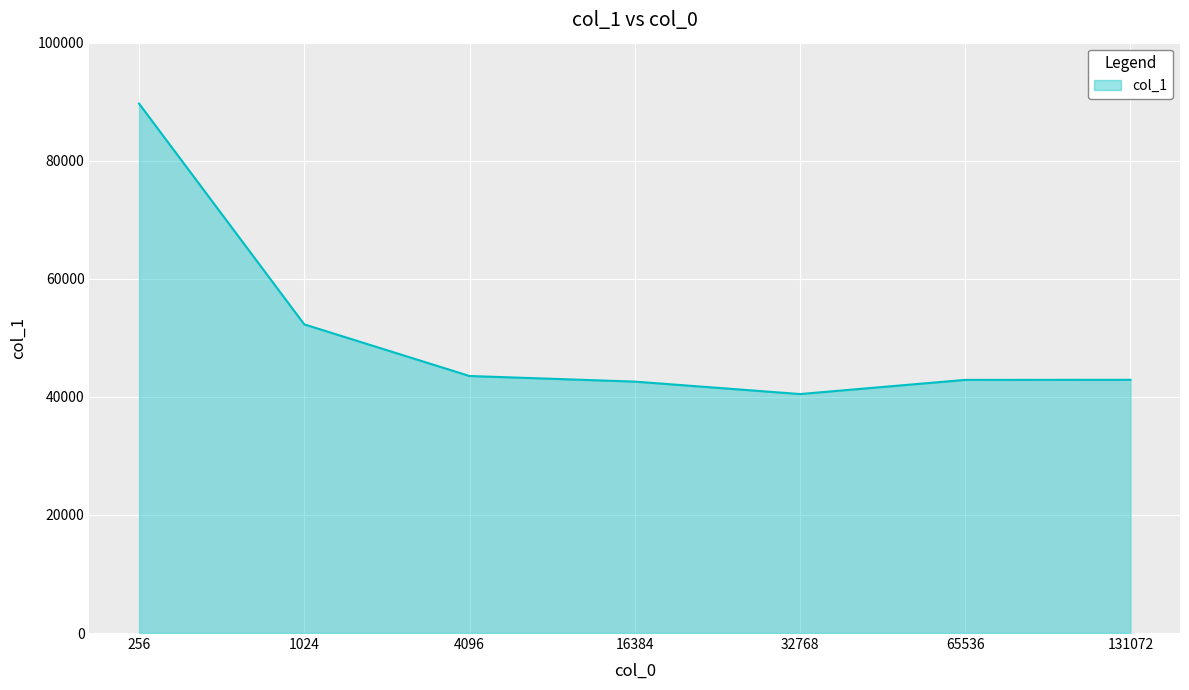

The chart shows a value of 89681 at 256. True or false?

True